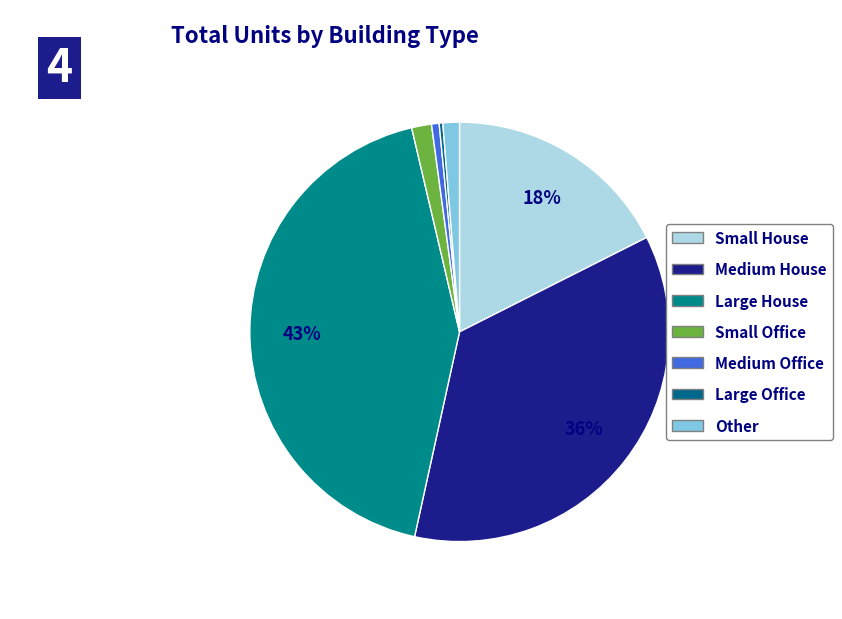

What is the total percentage of Medium Office and Large House?

43.5%